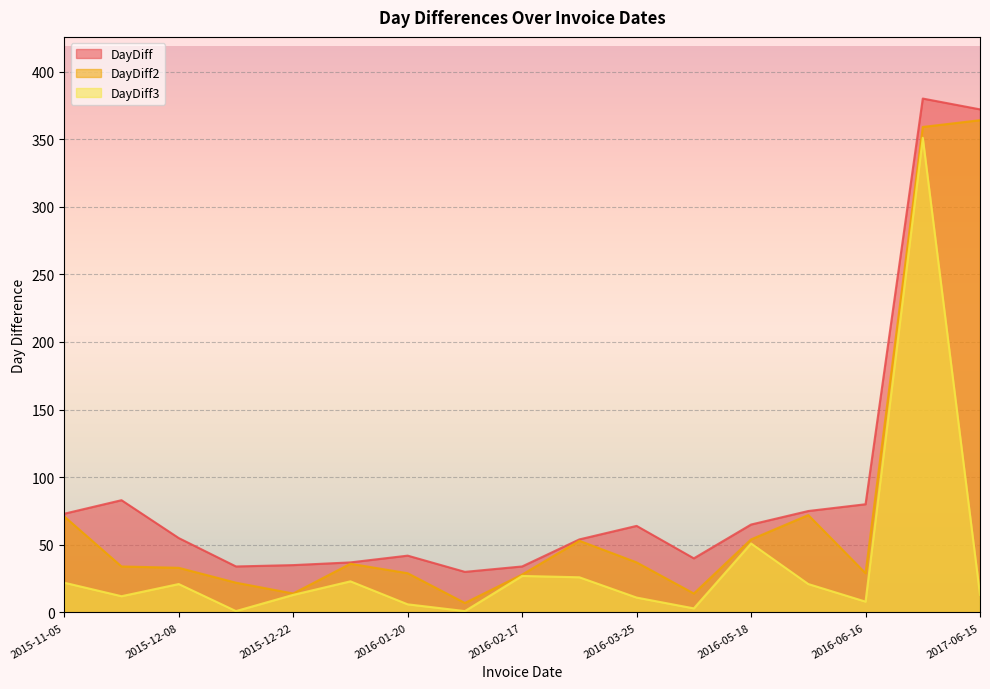

What is the minimum value shown in the chart?

1